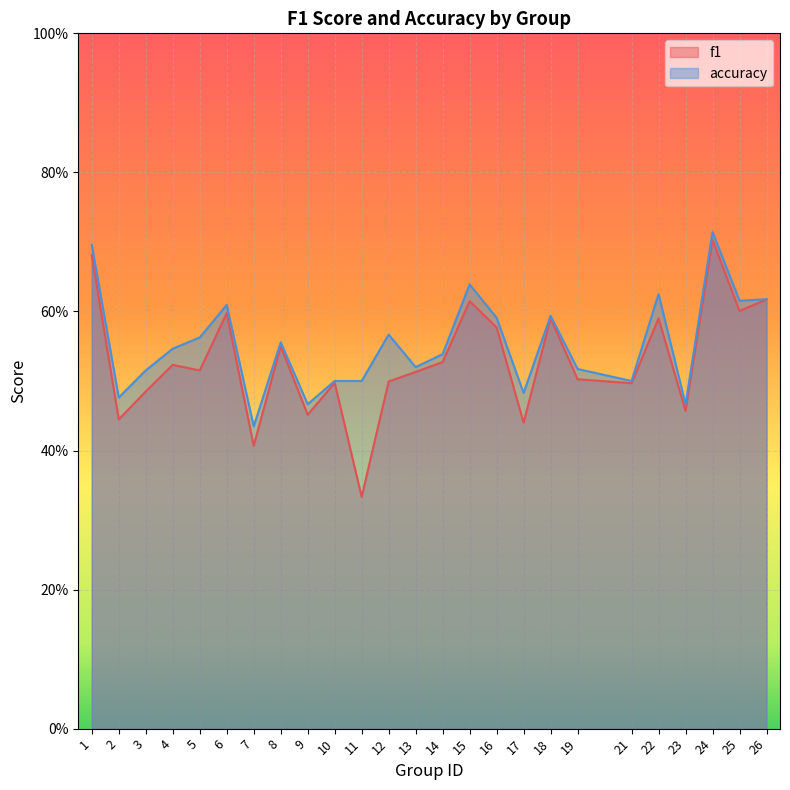

Reading left to right, what are all the values shown in this chart?

f1: 1=0.7	2=0.4	3=0.5	4=0.5	5=0.5	6=0.6	7=0.4	8=0.5	9=0.5	10=0.5	11=0.3	12=0.5	13=0.5	14=0.5	15=0.6	16=0.6	17=0.4	18=0.6	19=0.5	21=0.5	22=0.6	23=0.5	24=0.7	25=0.6	26=0.6
accuracy: 1=0.7	2=0.5	3=0.5	4=0.5	5=0.6	6=0.6	7=0.4	8=0.6	9=0.5	10=0.5	11=0.5	12=0.6	13=0.5	14=0.5	15=0.6	16=0.6	17=0.5	18=0.6	19=0.5	21=0.5	22=0.6	23=0.5	24=0.7	25=0.6	26=0.6